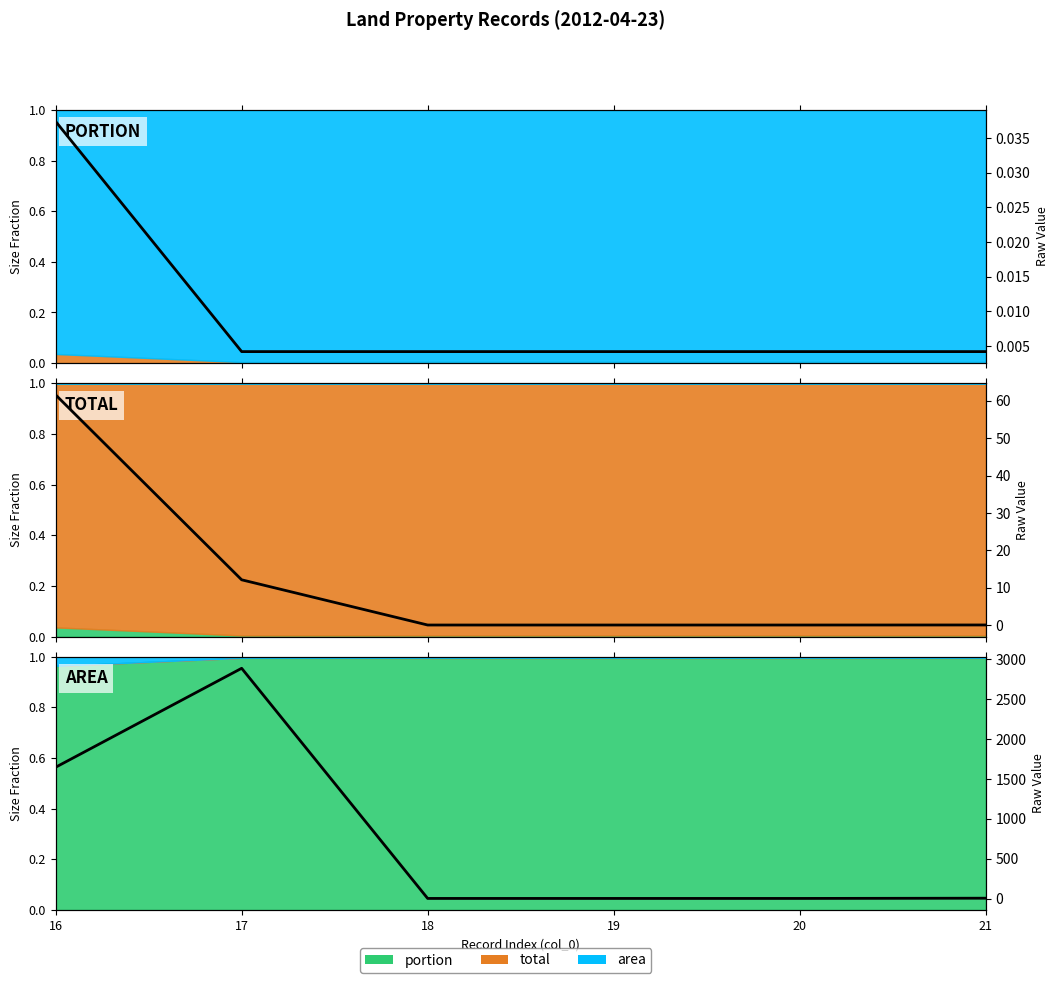

True or false: portion (raw) and total (raw) intersect in this chart.

False